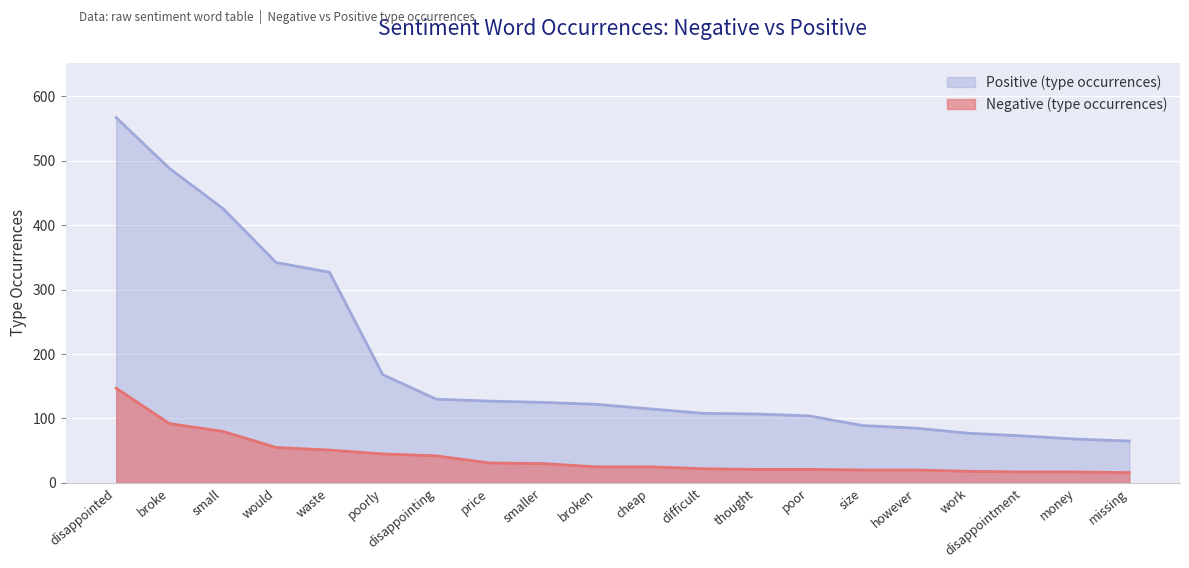

Reading left to right, extract all data points from this chart.

Negative (type occurrences): disappointed=147	broke=92	small=80	would=55	waste=51	poorly=45	disappointing=42	price=31	smaller=30	broken=25	cheap=25	difficult=22	thought=21	poor=21	size=20	however=20	work=18	disappointment=17	money=17	missing=16
Positive (type occurrences): disappointed=567	broke=488	small=426	would=342	waste=327	poorly=168	disappointing=130	price=127	smaller=125	broken=122	cheap=115	difficult=108	thought=107	poor=104	size=89	however=85	work=77	disappointment=73	money=68	missing=65